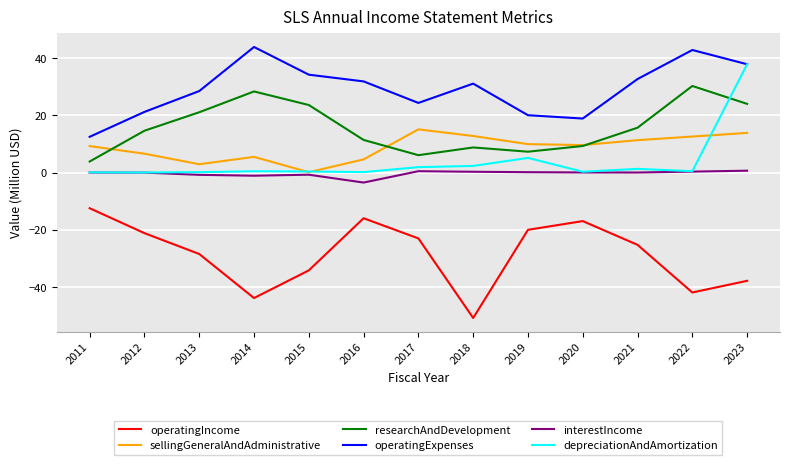

Is it true that operatingIncome equals -24.2 at 2020?

False